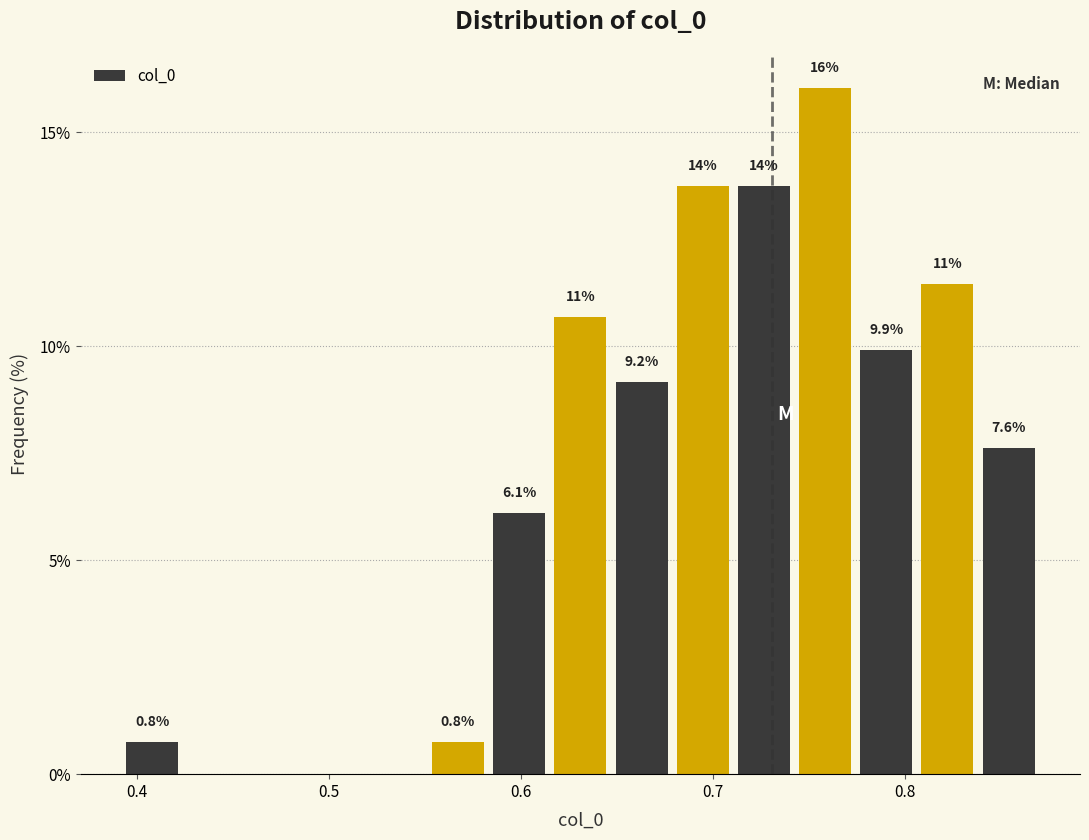

Around what value on the x-axis is the tallest bar? Give the approximate position of its centre, as read against the axis.

0.76